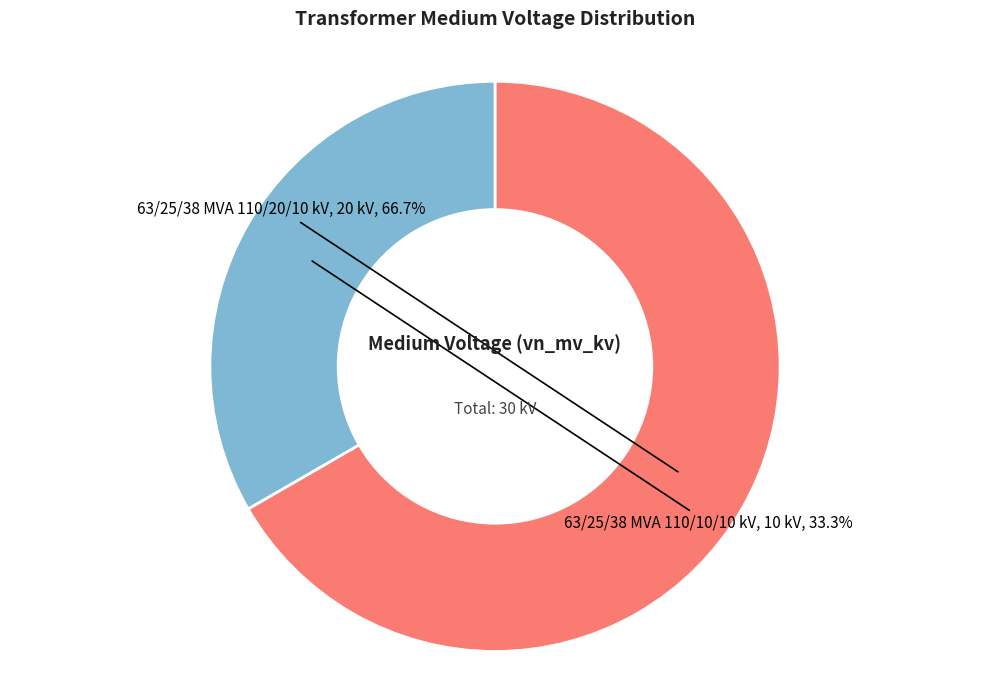

Is there a majority slice in this chart?

Yes